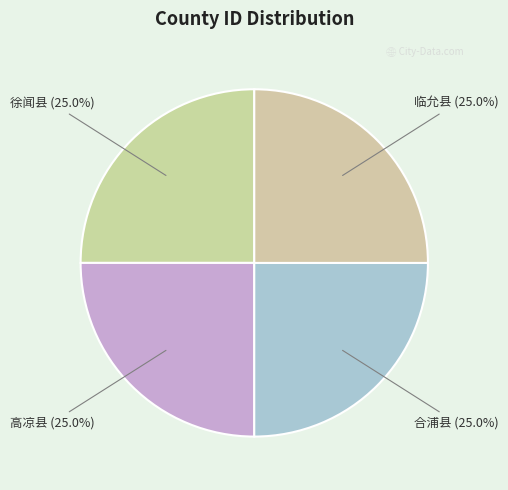

To the nearest percent, what percentage of the pie is 徐闻县?

25%